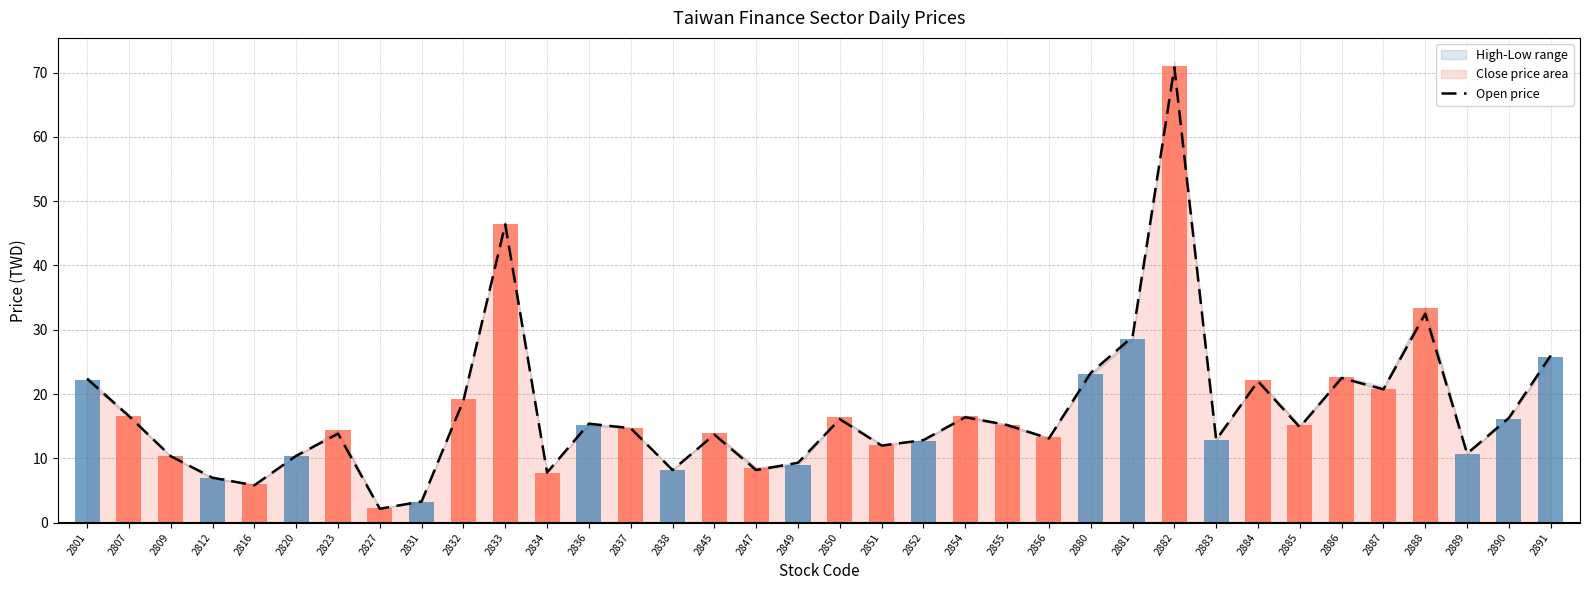

What is the sum of all values?

621.8